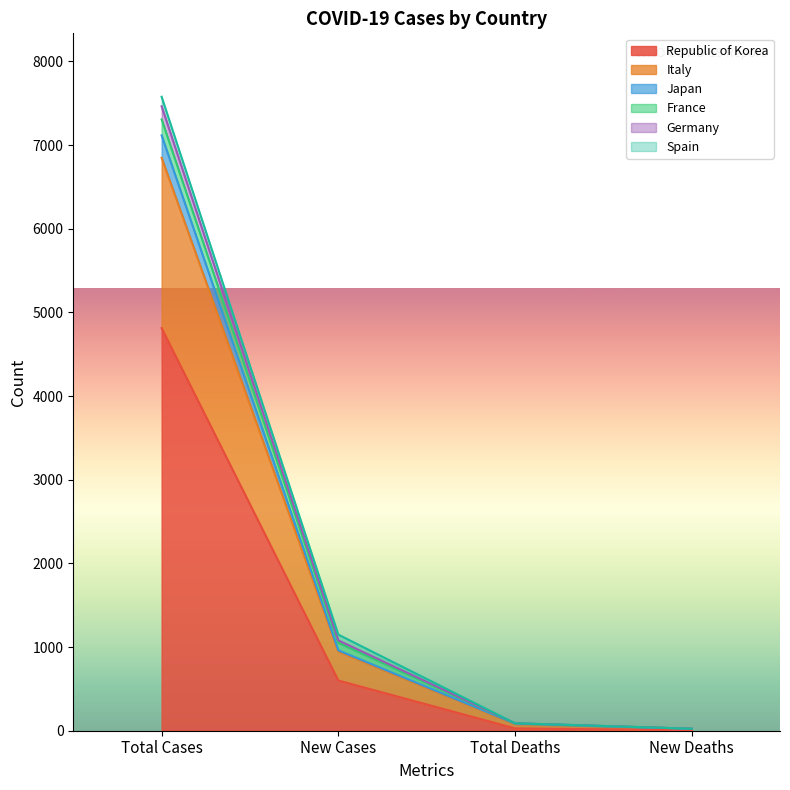

True or false: Germany has more than 0 points higher than both neighbors.

False